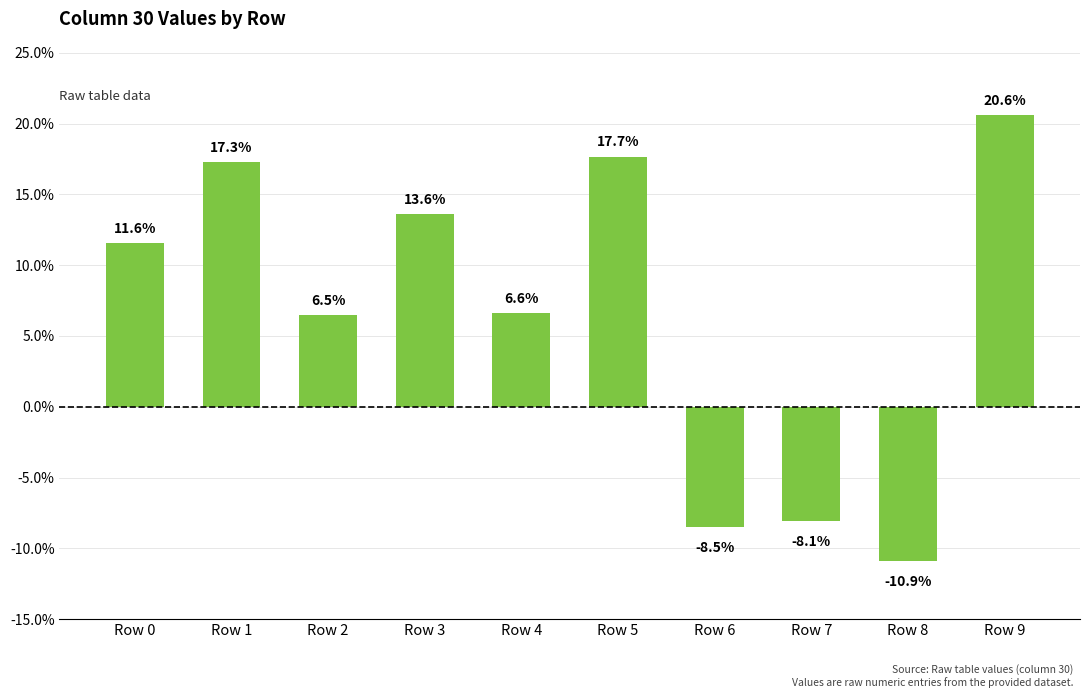

What is the value of the 7th bar from the left?

-0.1